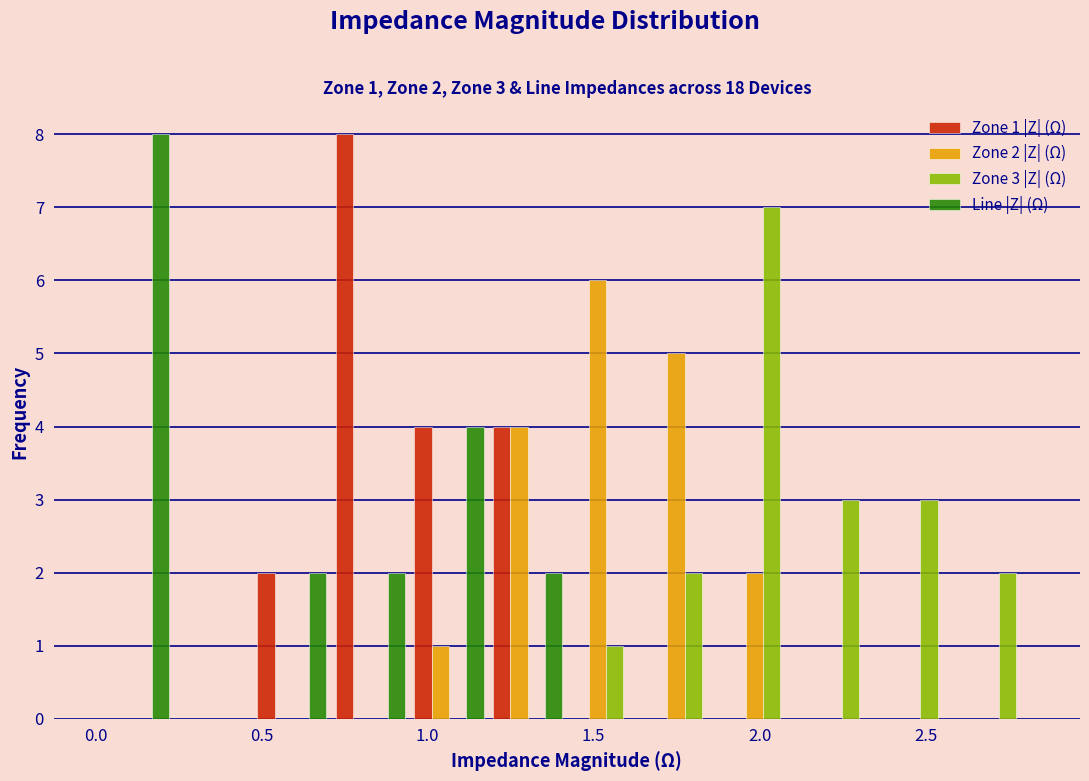

In the Zone 2 |Z| (Ω) series, which range on the x-axis has the tallest bar?

1.40 to 1.65